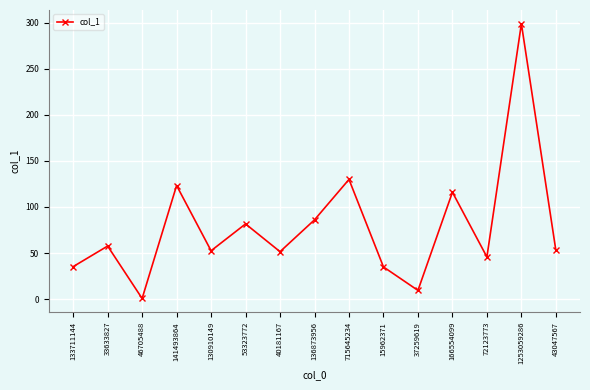

What is the label of the 3rd point from the left?

46705488